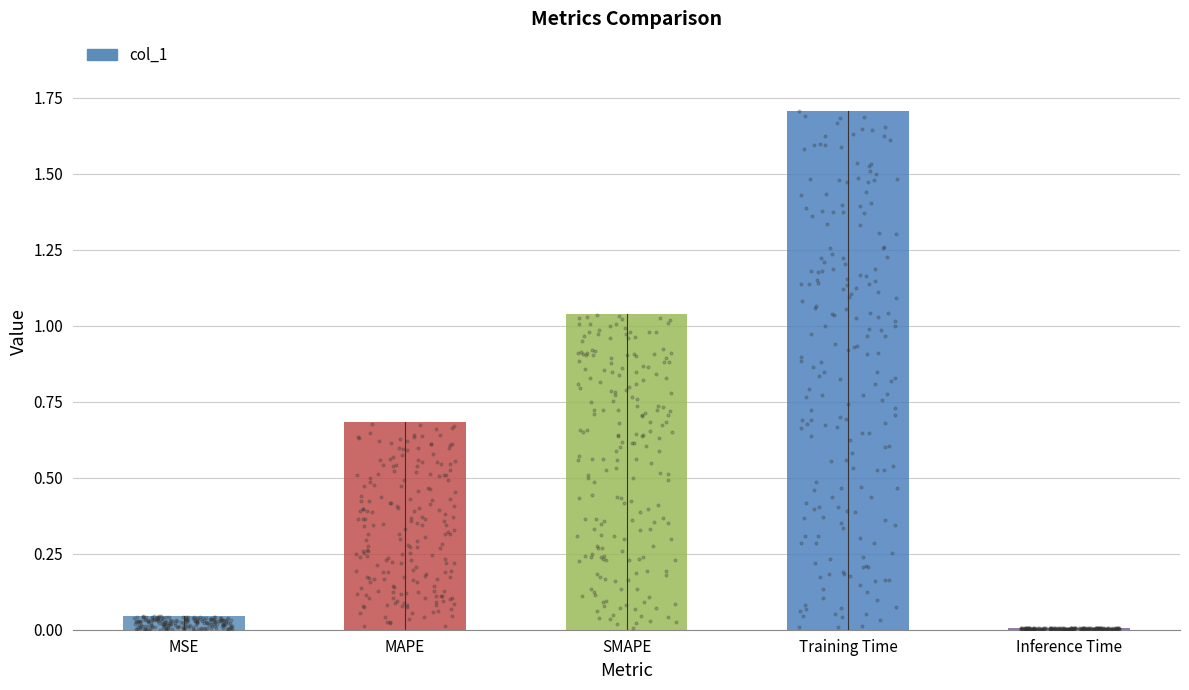

Which has a higher value, Training Time or MSE?

Training Time